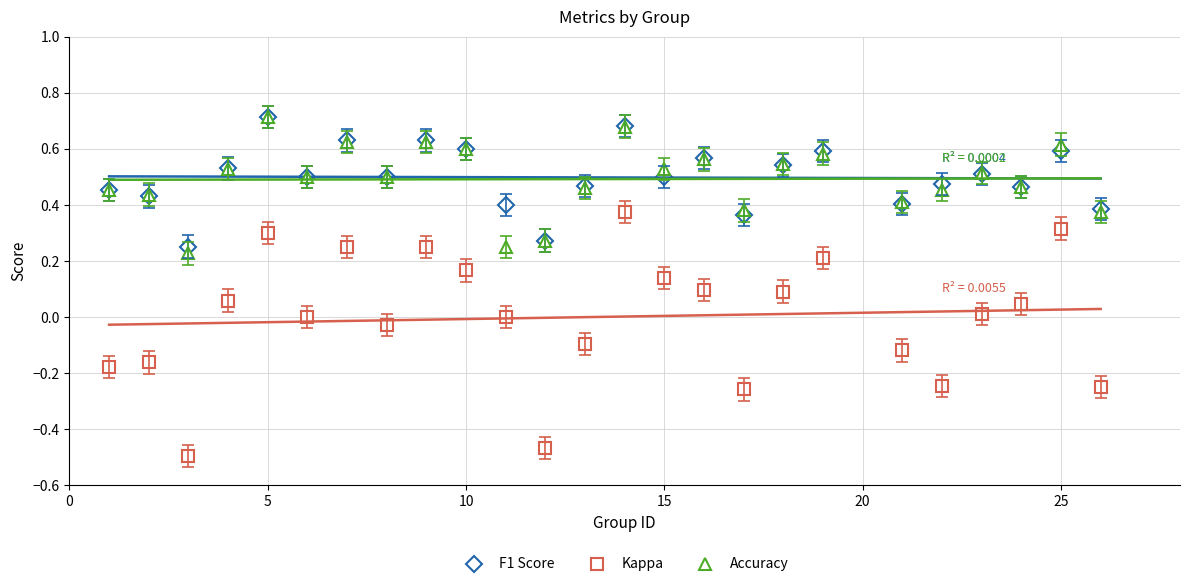

Which series has the largest total across all categories?

F1 Score